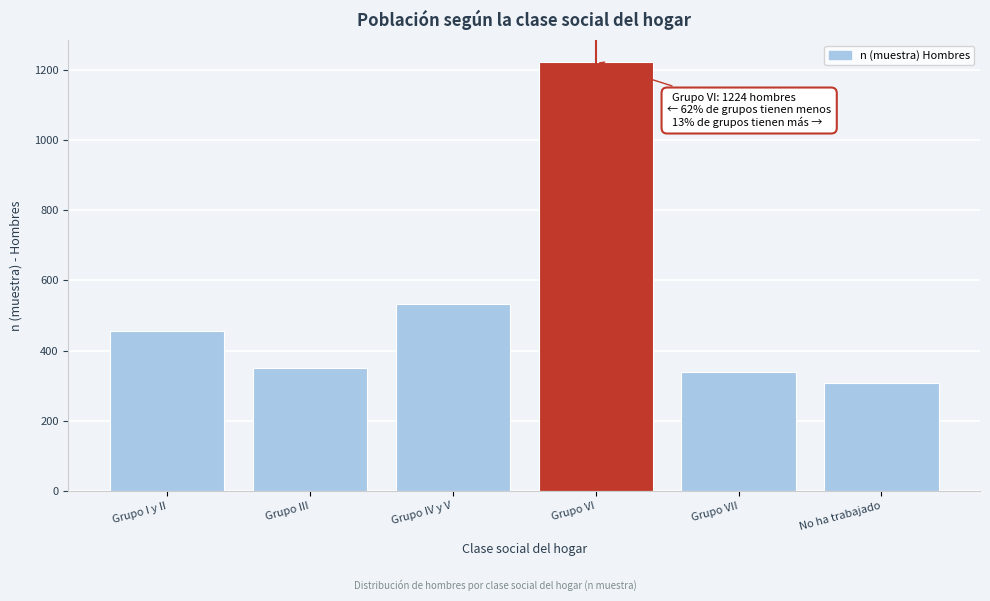

Reading left to right, what are all the values shown in this chart?

Grupo I y II=455	Grupo III=350	Grupo IV y V=532	Grupo VI=1224	Grupo VII=340	No ha trabajado=306